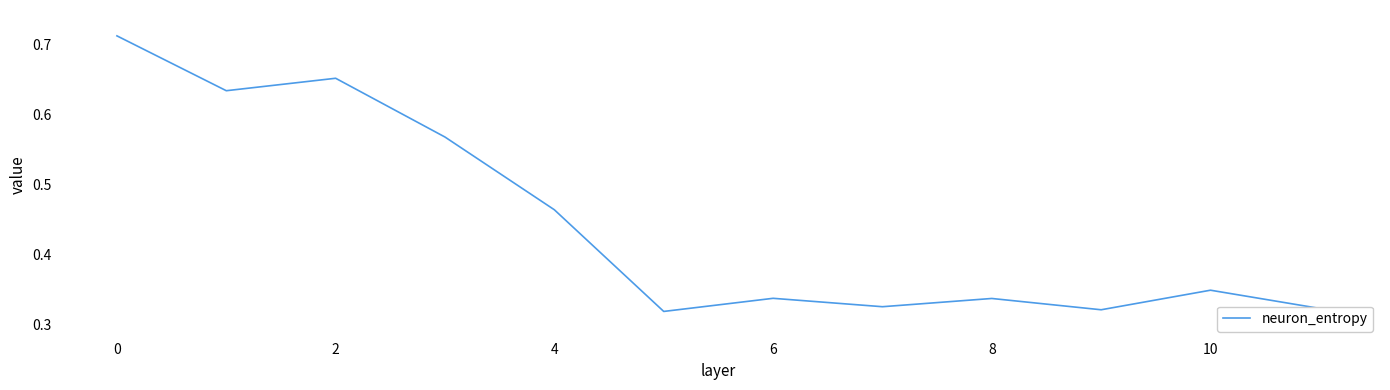

How many lines are shown in the chart?

1